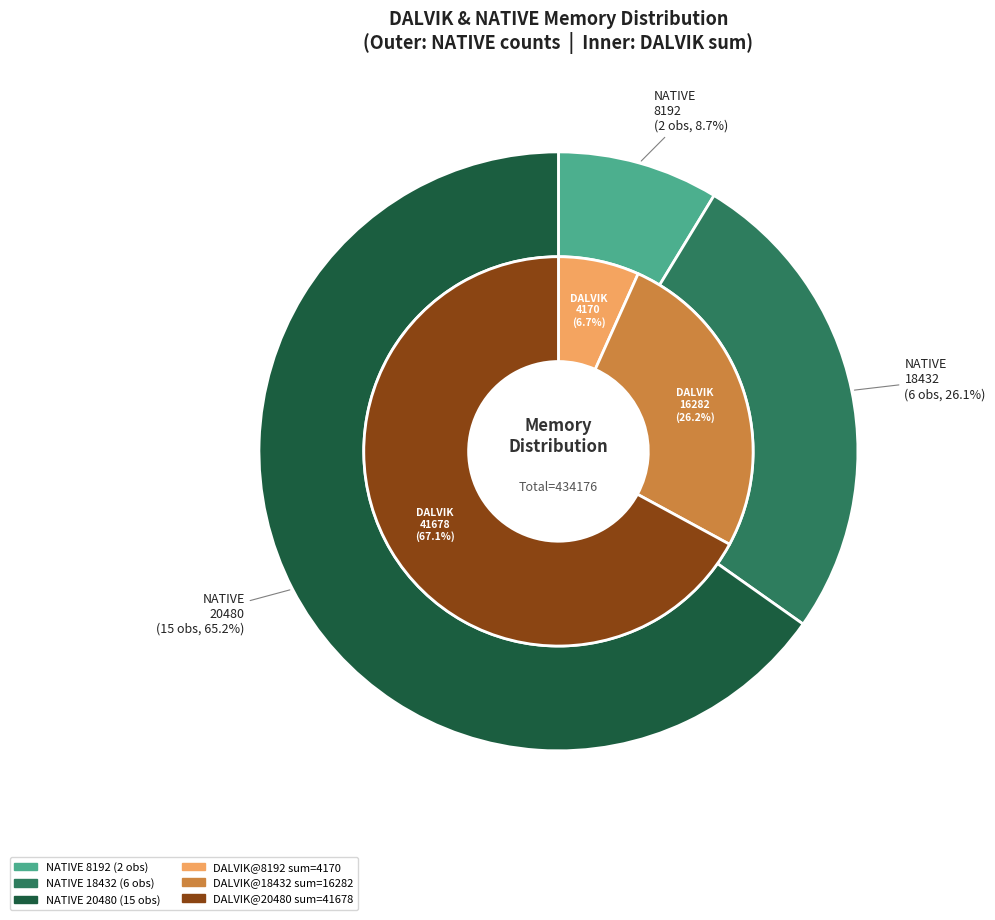

Is it true that 20480 is 13% of the pie?

False